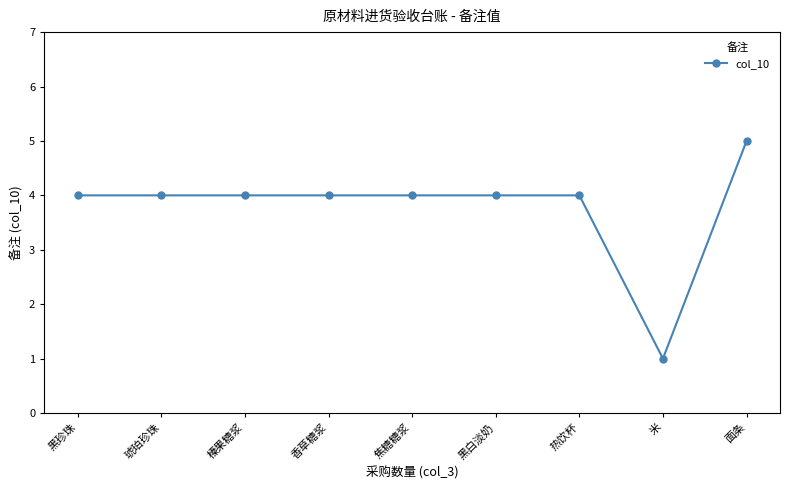

Reading left to right, extract all data points from this chart.

黑珍珠=4	琥珀珍珠=4	榛果糖浆=4	香草糖浆=4	焦糖糖浆=4	黑白淡奶=4	热饮杯=4	米=1	面条=5